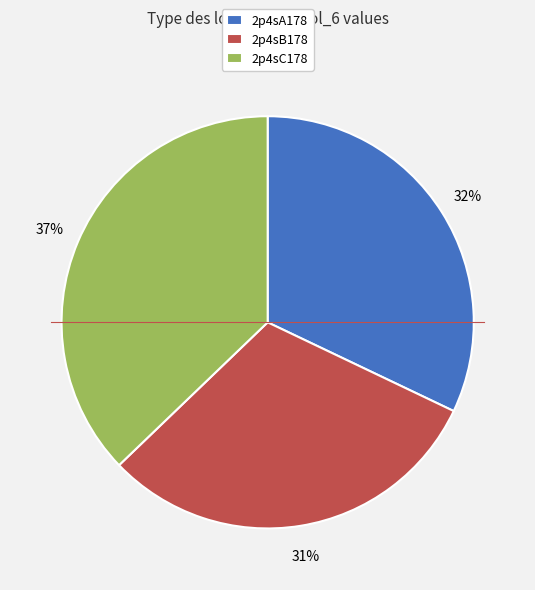

Count the number of slices in the pie.

3